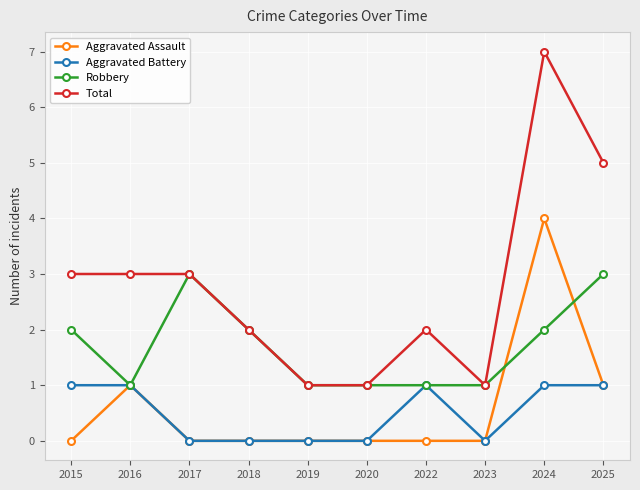

At which category is the sum across all series the highest?

2024